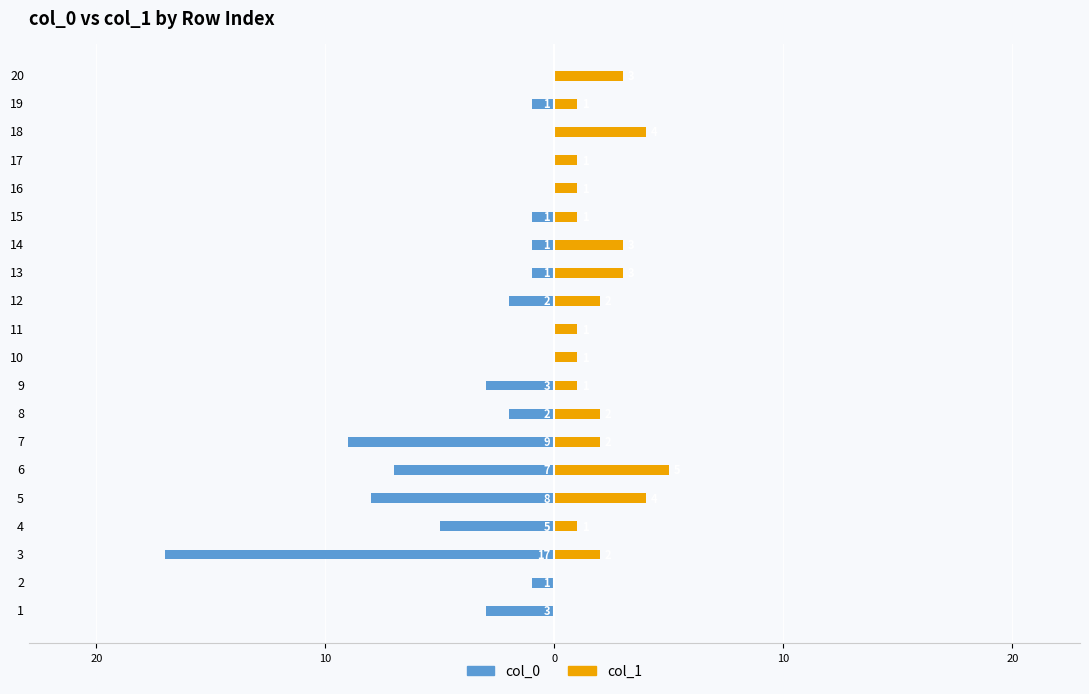

What is the sum of all col_1 values?

38